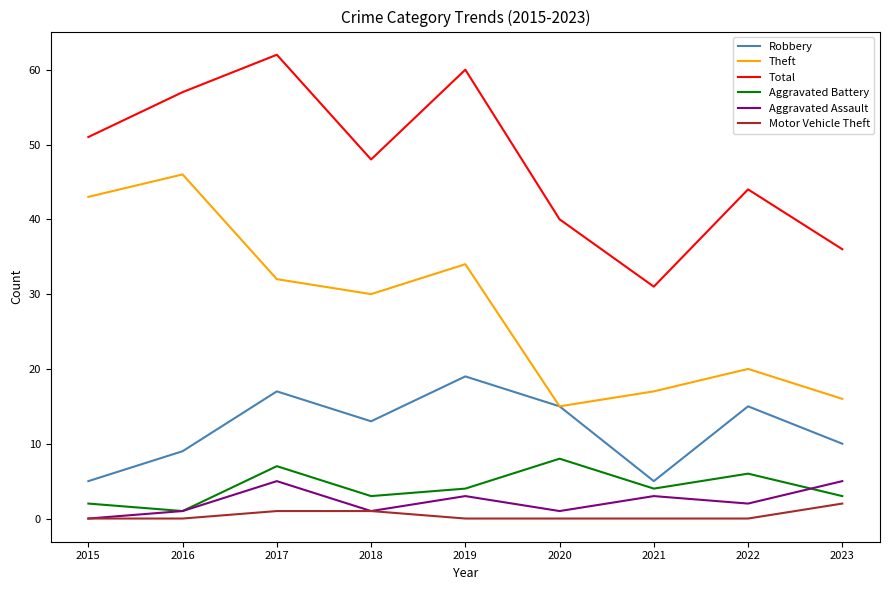

Which series has the largest total across all categories?

Total